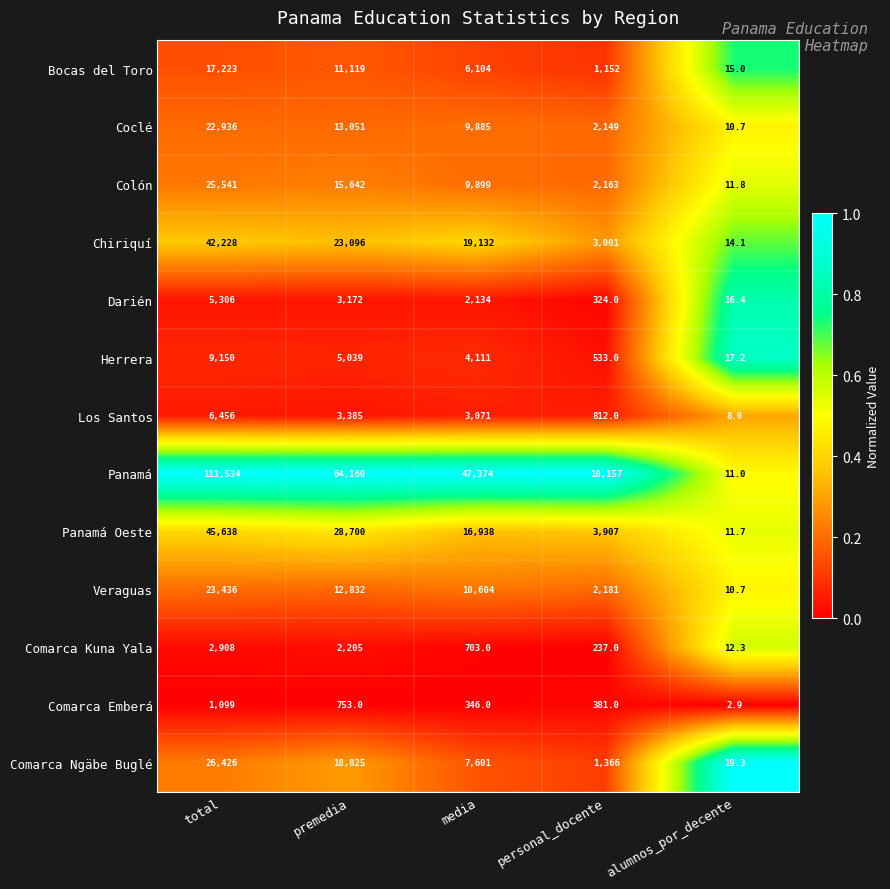

Count the number of data series in this chart.

13